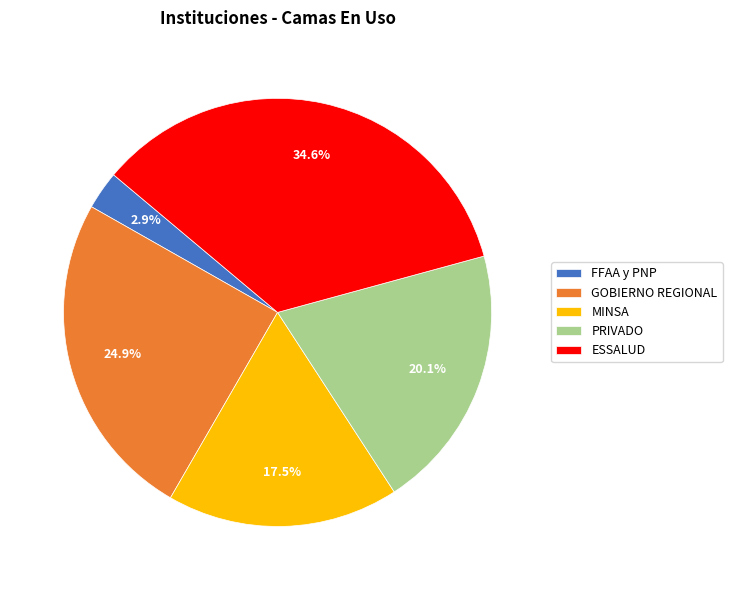

To the nearest percent, what is the difference between the largest and smallest slice percentages?

32%